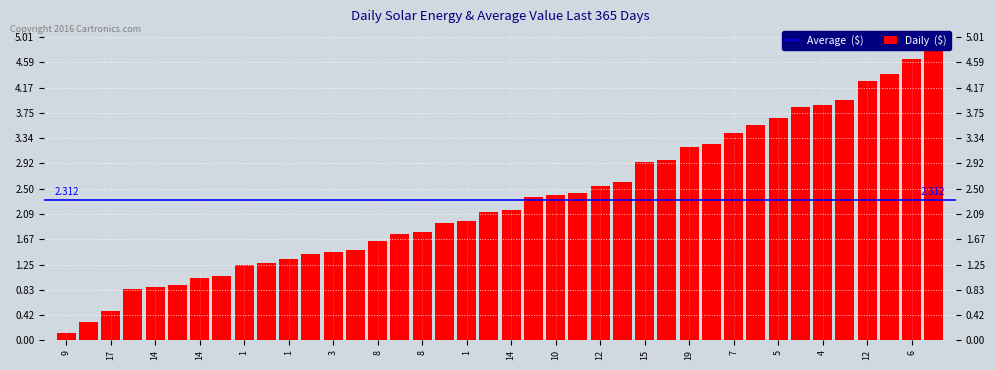

What is the label of the 20th bar from the left?

6